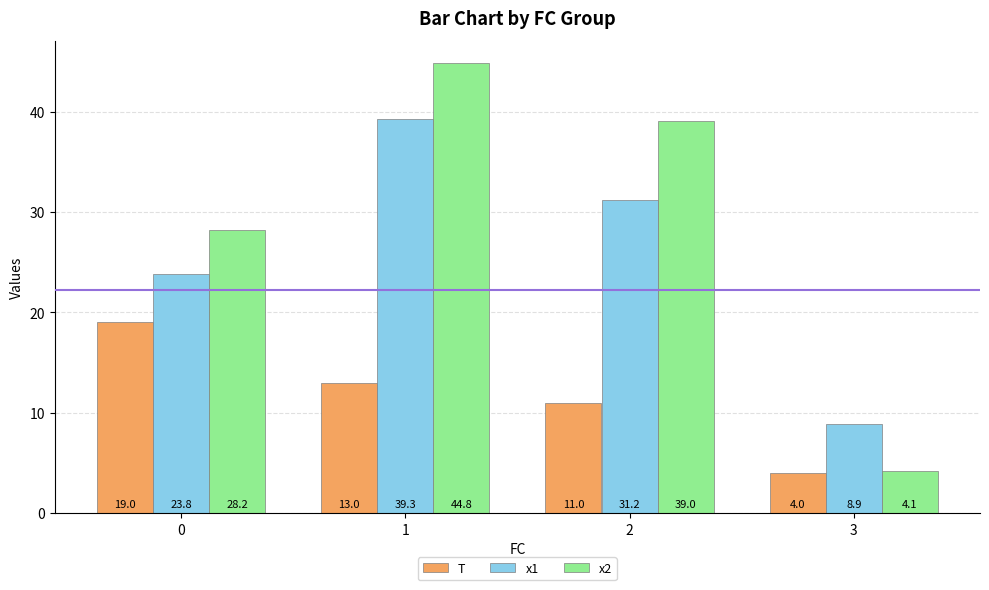

At which category is the sum across all series the highest?

1